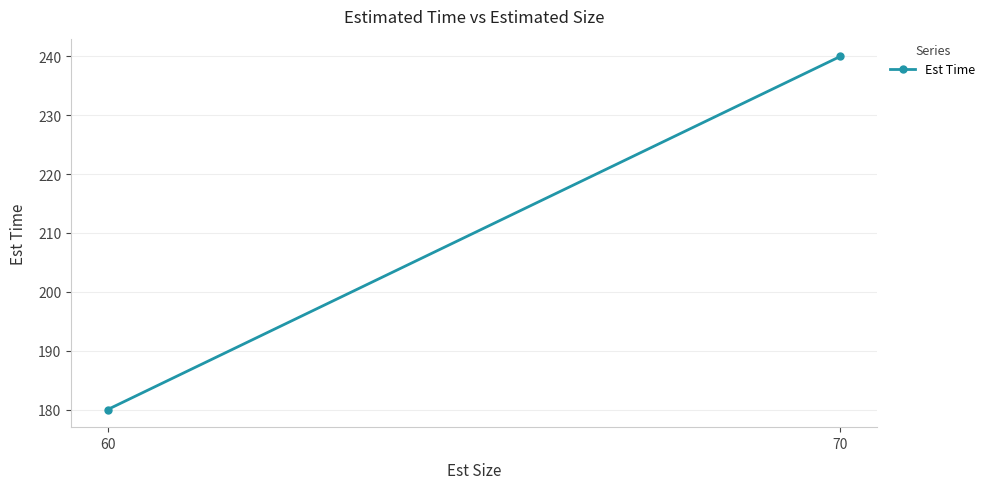

What is the difference between the values at 70 and 60?

60